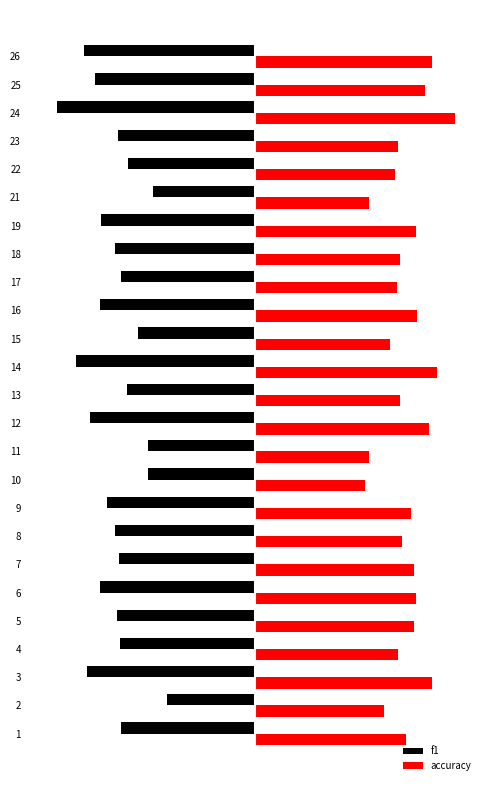

What are all the series names shown in the legend?

f1, accuracy